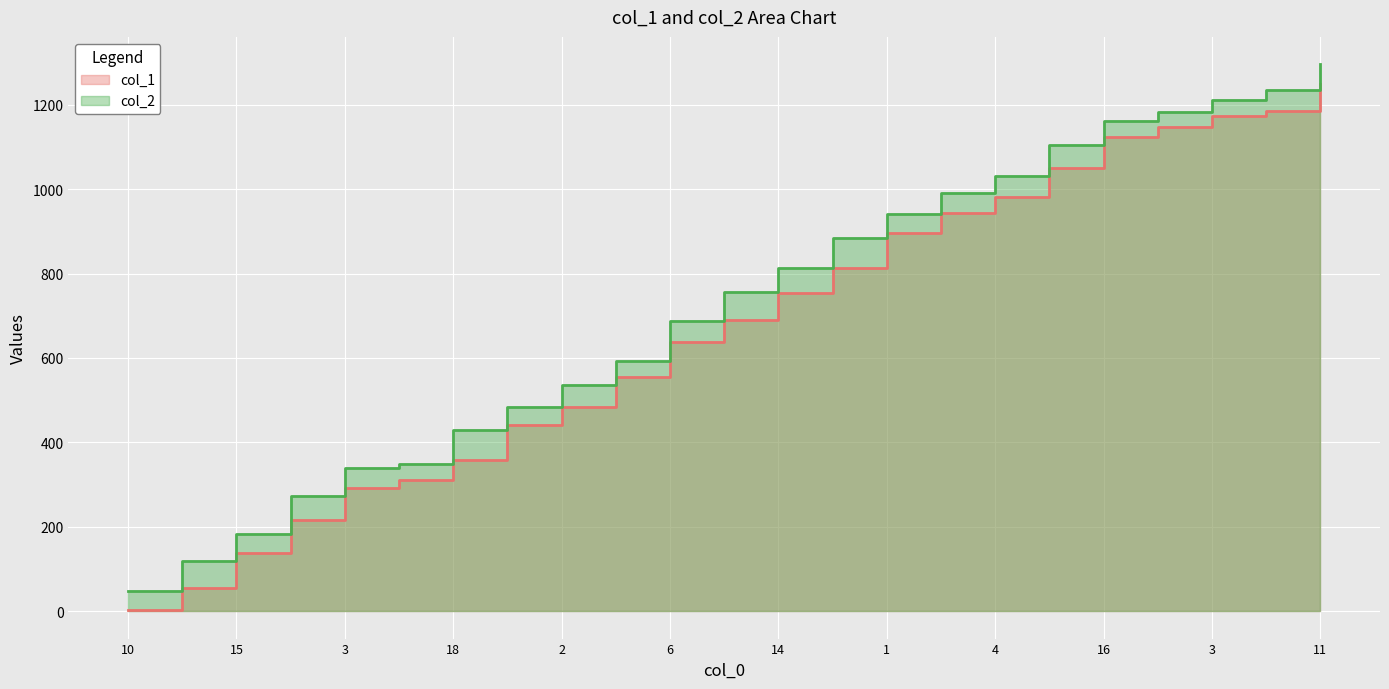

Which series has the largest total across all categories?

col_2